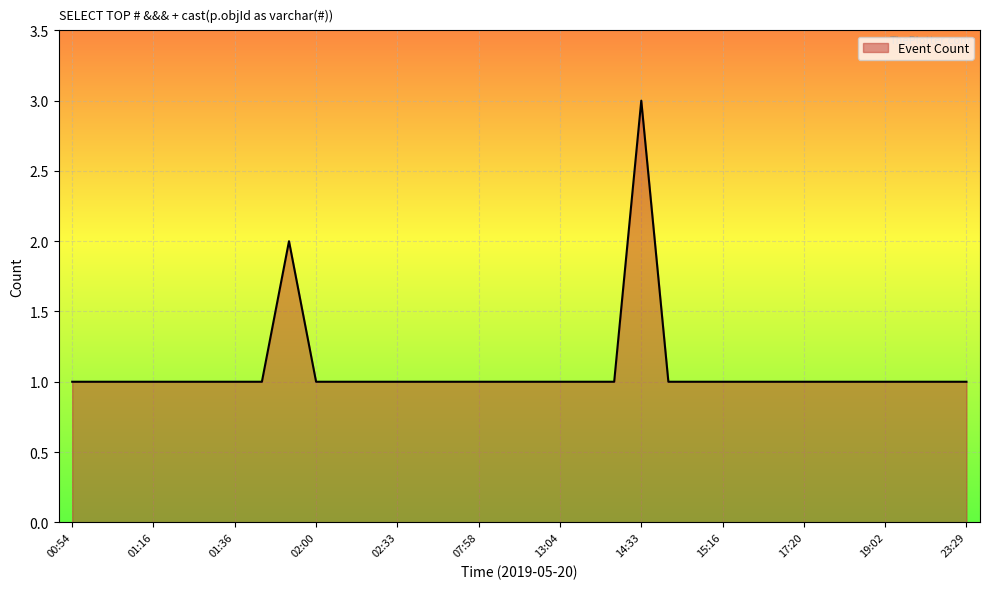

What is the maximum value shown in the chart?

3